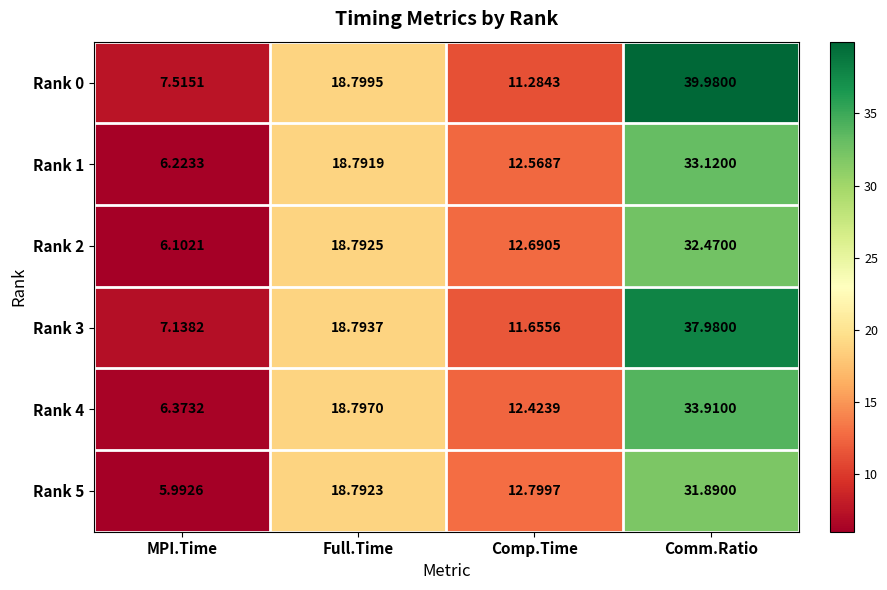

At which label does Rank 0 first exceed 18?

Full.Time